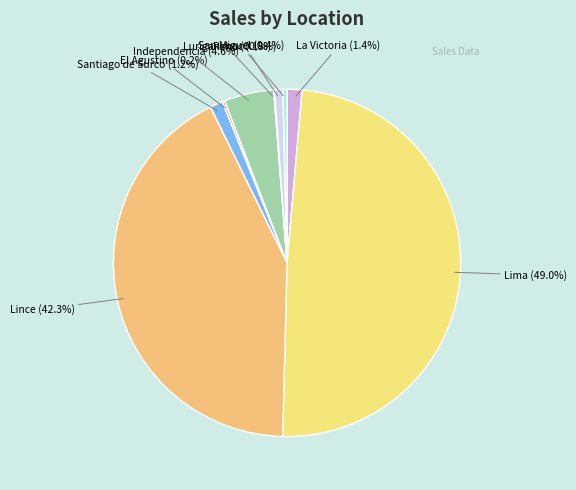

Is Rimac the majority of the pie?

No